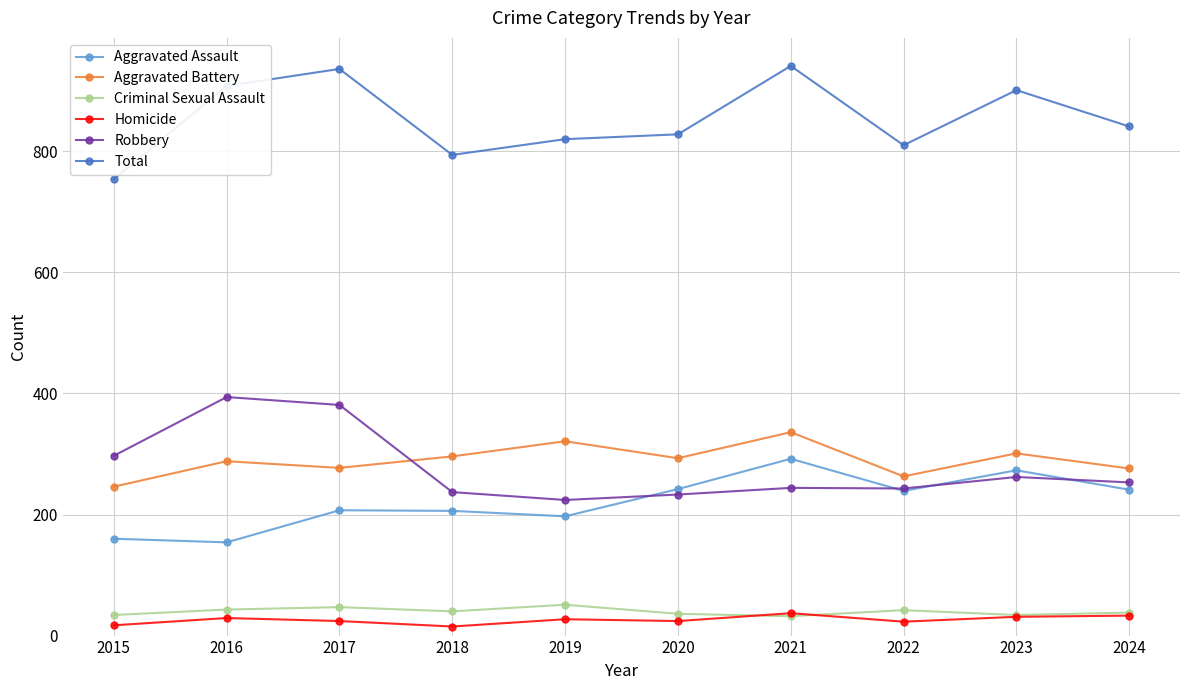

True or false: Aggravated Assault has a value of 241 at 2024.

True